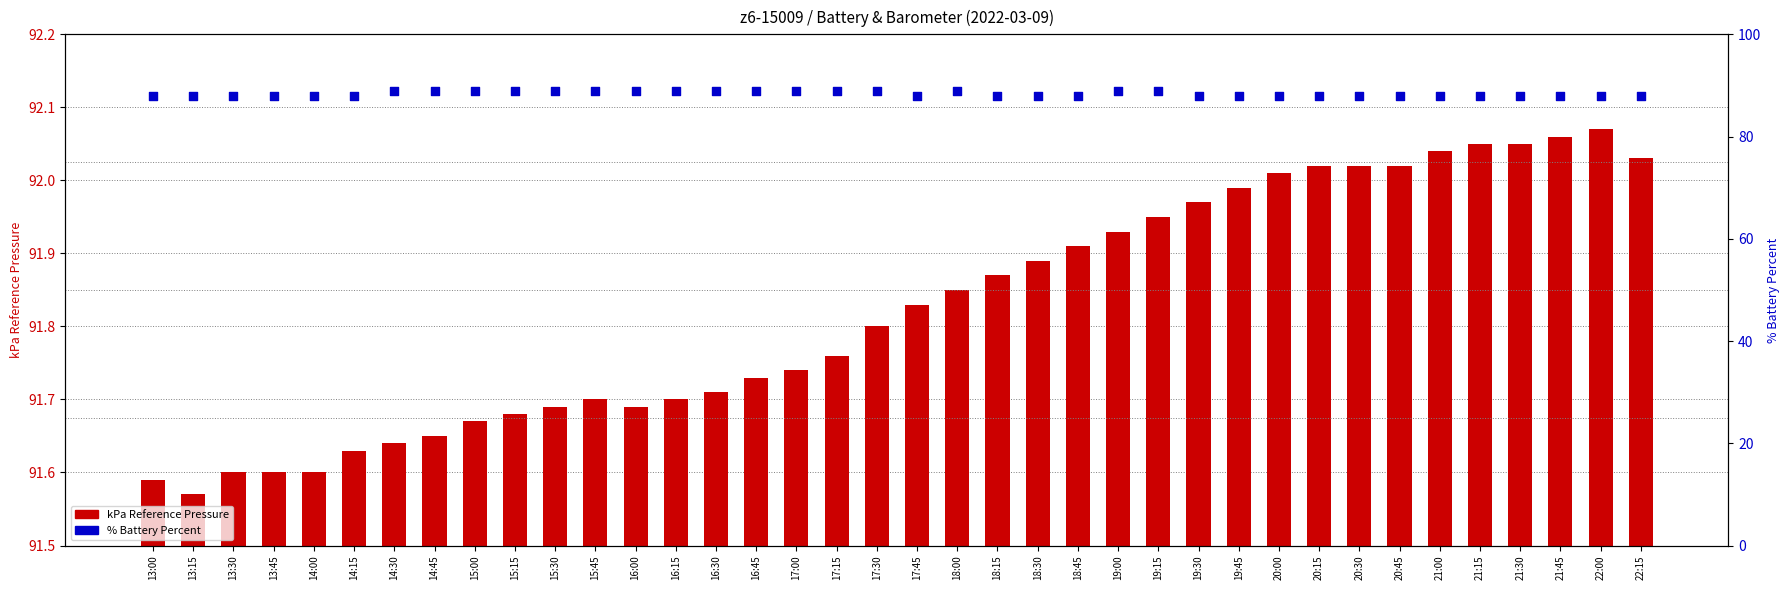

What are all the series names shown in the legend?

kPa Reference Pressure, % Battery Percent